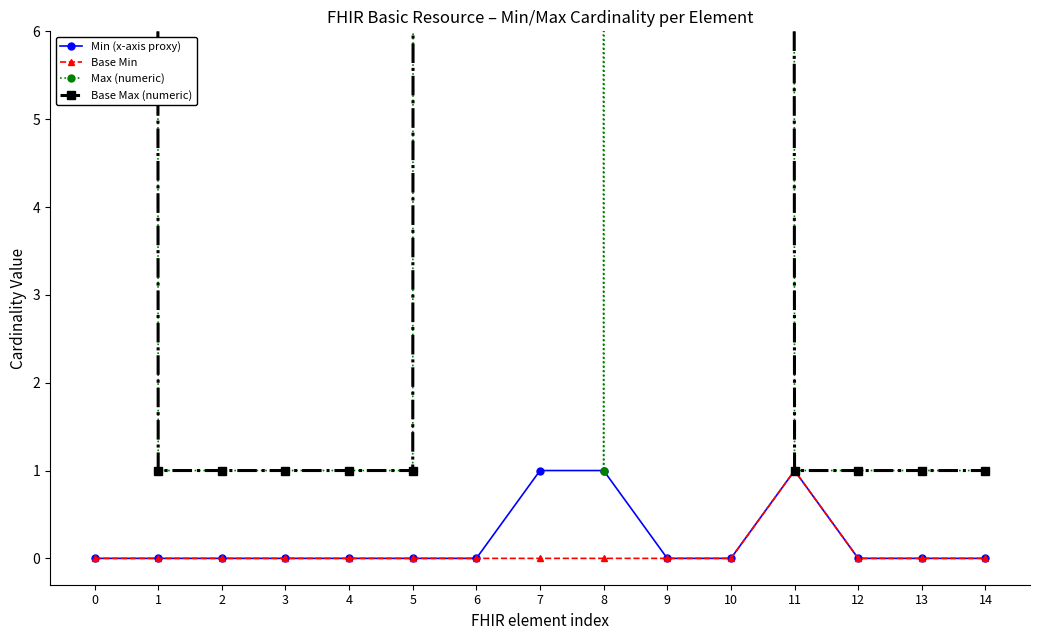

Does the chart have visible grid lines?

No